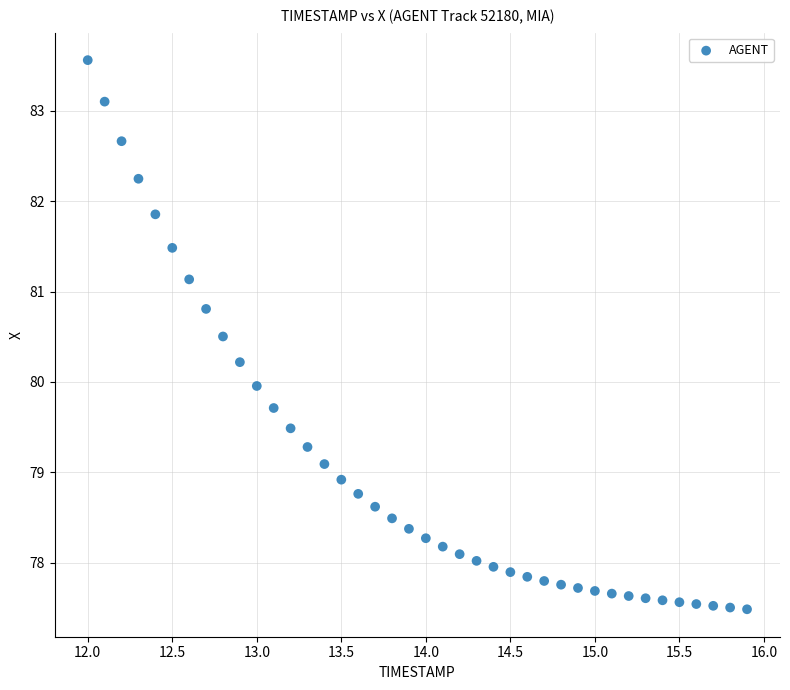

What is the range of X values (max minus min)?

3.9